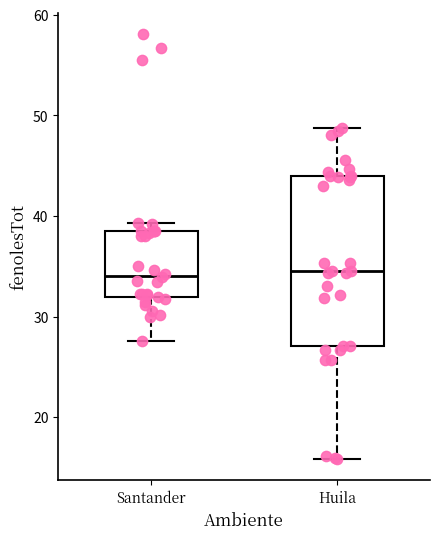

Where does the median line of the box for Santander sit on the y-axis? The values are not printed on the chart, so give them approximately, as read against the axis.

34